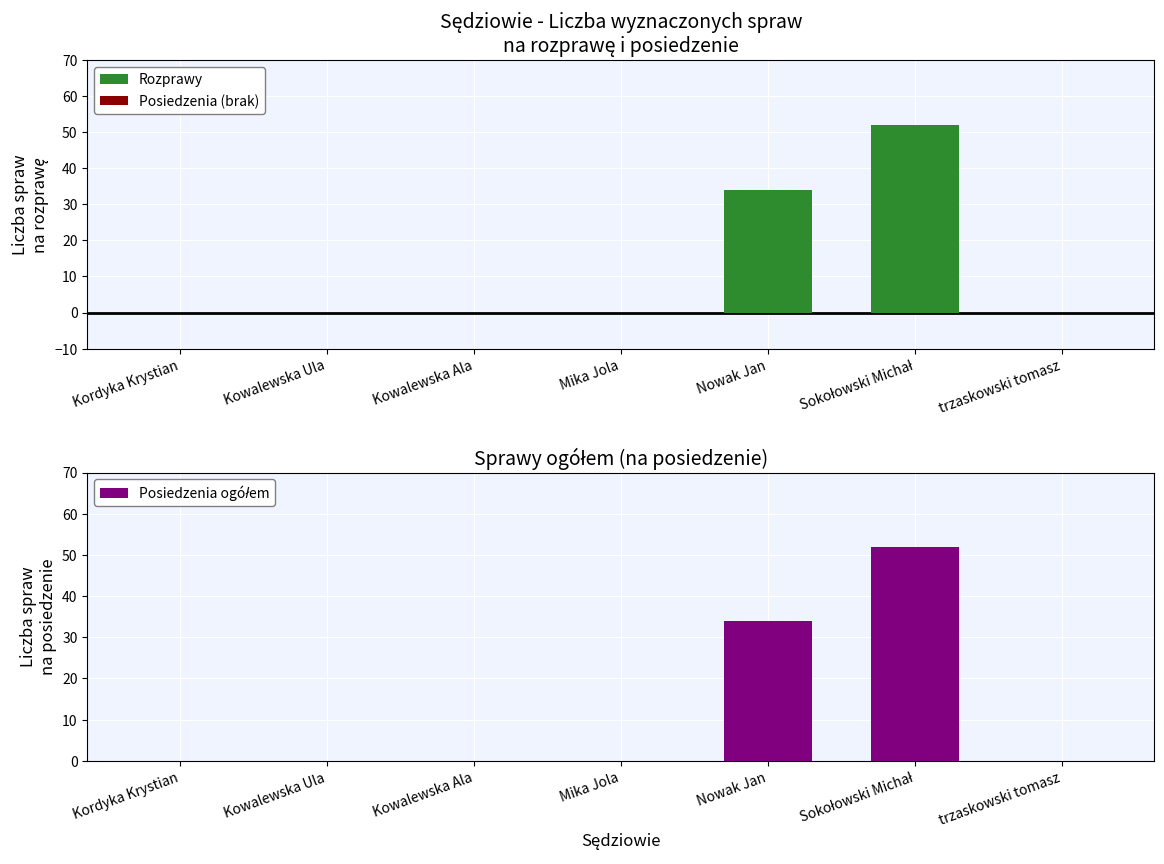

Are the bars horizontal?

No